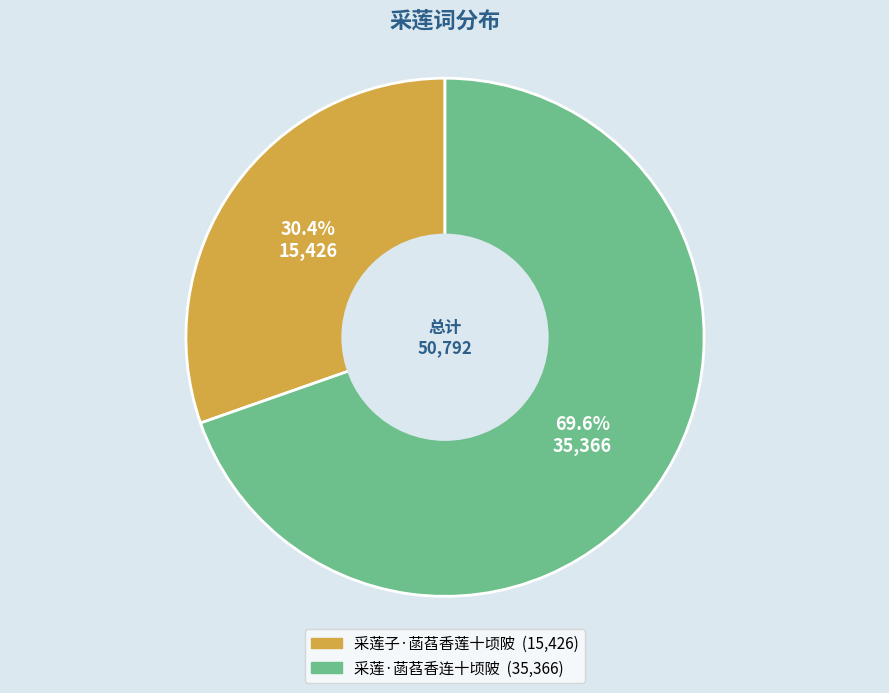

Which slice is the smallest?

采莲子·菡萏香莲十顷陂